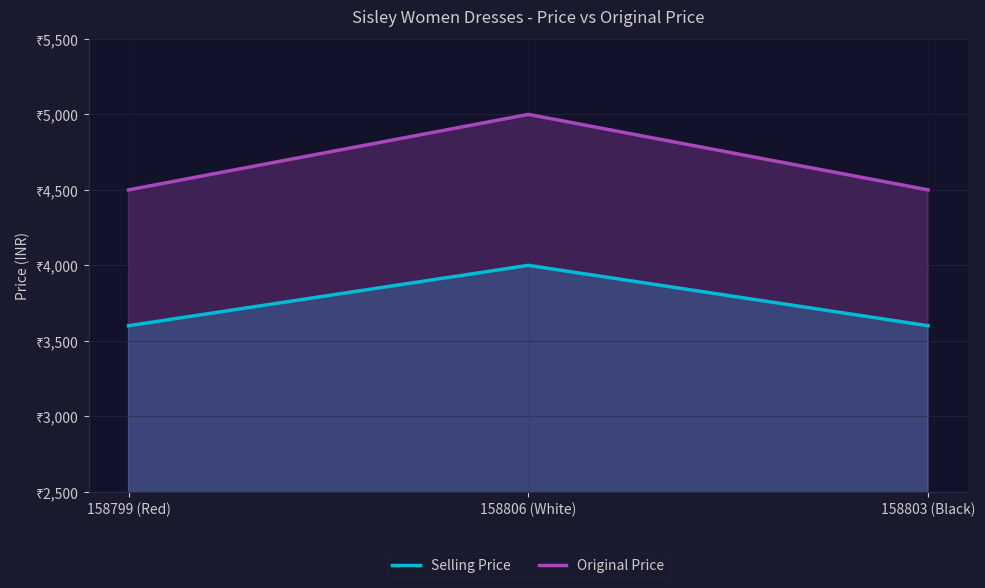

At how many categories does at least one series exceed 3997?

3